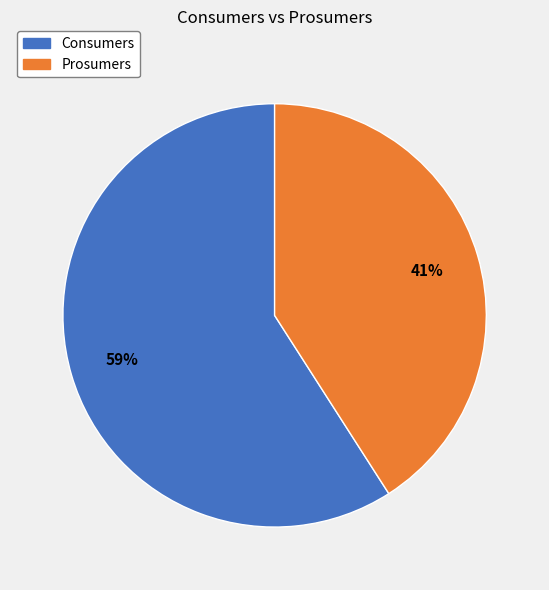

To the nearest percent, what is the average slice percentage?

50%